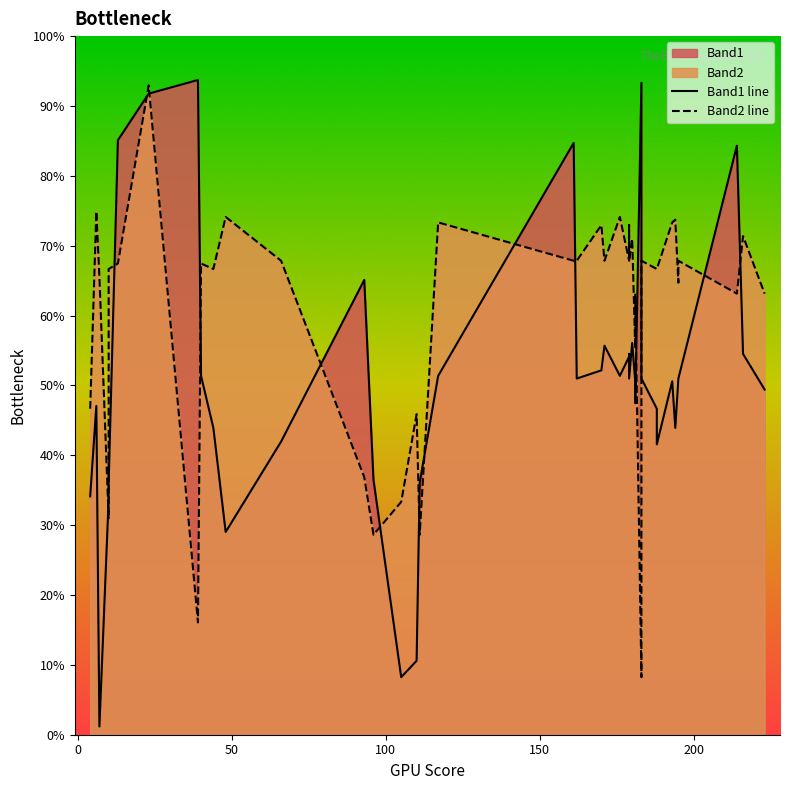

What is the difference between the second highest and second lowest values in the Band2 line series?

58.8